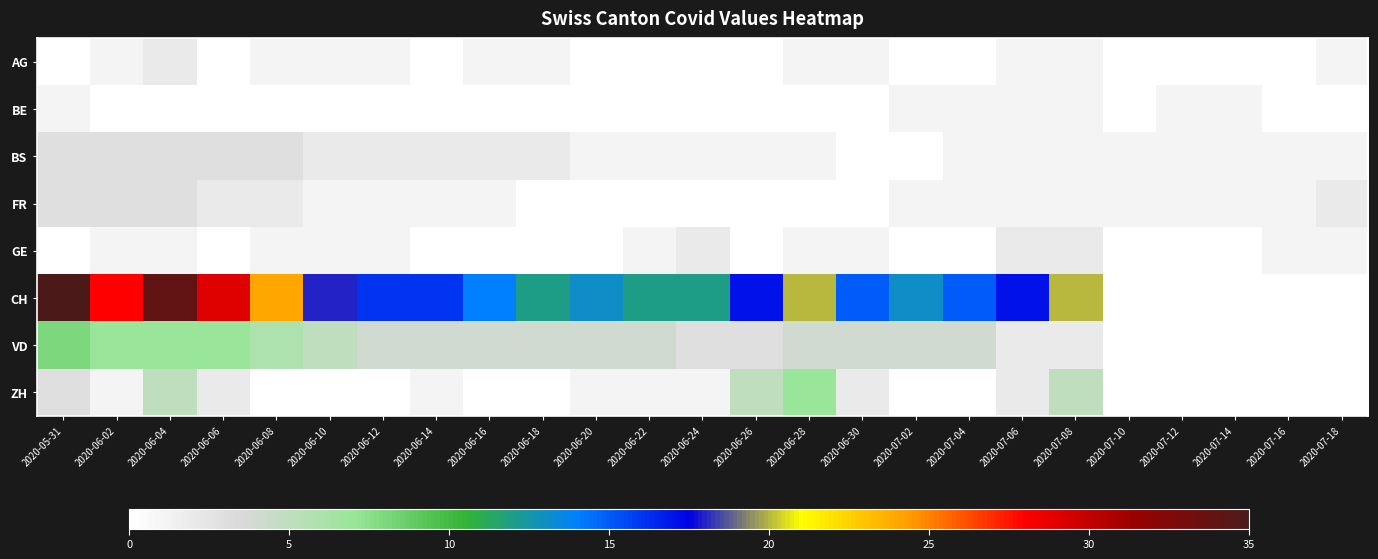

Reading left to right, extract all data points from this chart.

AG: 2020-05-31=0	2020-06-02=1	2020-06-04=2	2020-06-06=0	2020-06-08=1	2020-06-10=1	2020-06-12=1	2020-06-14=0	2020-06-16=1	2020-06-18=1	2020-06-20=0	2020-06-22=0	2020-06-24=0	2020-06-26=0	2020-06-28=1	2020-06-30=1	2020-07-02=0	2020-07-04=0	2020-07-06=1	2020-07-08=1	2020-07-10=0	2020-07-12=0	2020-07-14=0	2020-07-16=0	2020-07-18=1
BE: 2020-05-31=1	2020-06-02=0	2020-06-04=0	2020-06-06=0	2020-06-08=0	2020-06-10=0	2020-06-12=0	2020-06-14=0	2020-06-16=0	2020-06-18=0	2020-06-20=0	2020-06-22=0	2020-06-24=0	2020-06-26=0	2020-06-28=0	2020-06-30=0	2020-07-02=1	2020-07-04=1	2020-07-06=1	2020-07-08=1	2020-07-10=0	2020-07-12=1	2020-07-14=1	2020-07-16=0	2020-07-18=0
BS: 2020-05-31=3	2020-06-02=3	2020-06-04=3	2020-06-06=3	2020-06-08=3	2020-06-10=2	2020-06-12=2	2020-06-14=2	2020-06-16=2	2020-06-18=2	2020-06-20=1	2020-06-22=1	2020-06-24=1	2020-06-26=1	2020-06-28=1	2020-06-30=0	2020-07-02=0	2020-07-04=1	2020-07-06=1	2020-07-08=1	2020-07-10=1	2020-07-12=1	2020-07-14=1	2020-07-16=1	2020-07-18=1
FR: 2020-05-31=3	2020-06-02=3	2020-06-04=3	2020-06-06=2	2020-06-08=2	2020-06-10=1	2020-06-12=1	2020-06-14=1	2020-06-16=1	2020-06-18=0	2020-06-20=0	2020-06-22=0	2020-06-24=0	2020-06-26=0	2020-06-28=0	2020-06-30=0	2020-07-02=1	2020-07-04=1	2020-07-06=1	2020-07-08=1	2020-07-10=1	2020-07-12=1	2020-07-14=1	2020-07-16=1	2020-07-18=2
GE: 2020-05-31=0	2020-06-02=1	2020-06-04=1	2020-06-06=0	2020-06-08=1	2020-06-10=1	2020-06-12=1	2020-06-14=0	2020-06-16=0	2020-06-18=0	2020-06-20=0	2020-06-22=1	2020-06-24=2	2020-06-26=0	2020-06-28=1	2020-06-30=1	2020-07-02=0	2020-07-04=0	2020-07-06=2	2020-07-08=2	2020-07-10=0	2020-07-12=0	2020-07-14=0	2020-07-16=1	2020-07-18=1
CH: 2020-05-31=35	2020-06-02=28	2020-06-04=34	2020-06-06=29	2020-06-08=24	2020-06-10=18	2020-06-12=16	2020-06-14=16	2020-06-16=14	2020-06-18=12	2020-06-20=13	2020-06-22=12	2020-06-24=12	2020-06-26=17	2020-06-28=20	2020-06-30=15	2020-07-02=13	2020-07-04=15	2020-07-06=17	2020-07-08=20	2020-07-10=0	2020-07-12=0	2020-07-14=0	2020-07-16=0	2020-07-18=0
VD: 2020-05-31=8	2020-06-02=7	2020-06-04=7	2020-06-06=7	2020-06-08=6	2020-06-10=5	2020-06-12=4	2020-06-14=4	2020-06-16=4	2020-06-18=4	2020-06-20=4	2020-06-22=4	2020-06-24=3	2020-06-26=3	2020-06-28=4	2020-06-30=4	2020-07-02=4	2020-07-04=4	2020-07-06=2	2020-07-08=2	2020-07-10=0	2020-07-12=0	2020-07-14=0	2020-07-16=0	2020-07-18=0
ZH: 2020-05-31=3	2020-06-02=1	2020-06-04=5	2020-06-06=2	2020-06-08=0	2020-06-10=0	2020-06-12=0	2020-06-14=1	2020-06-16=0	2020-06-18=0	2020-06-20=1	2020-06-22=1	2020-06-24=1	2020-06-26=5	2020-06-28=7	2020-06-30=2	2020-07-02=0	2020-07-04=0	2020-07-06=2	2020-07-08=5	2020-07-10=0	2020-07-12=0	2020-07-14=0	2020-07-16=0	2020-07-18=0